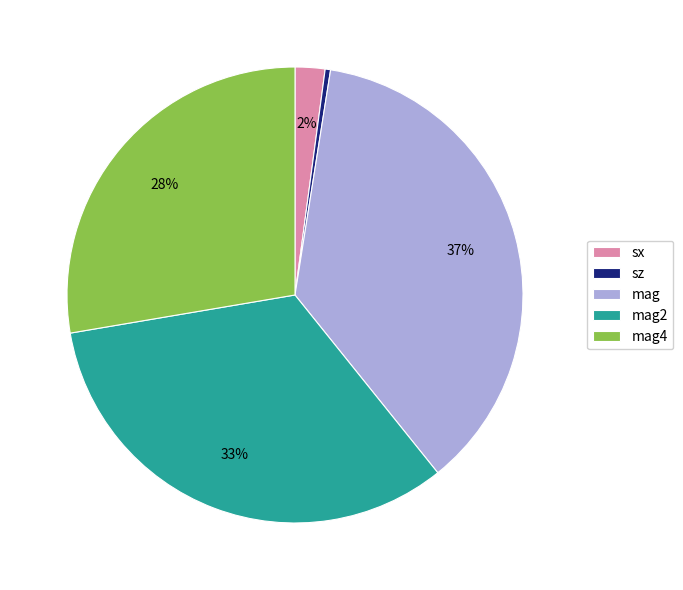

Which has a higher value, sz or mag?

mag